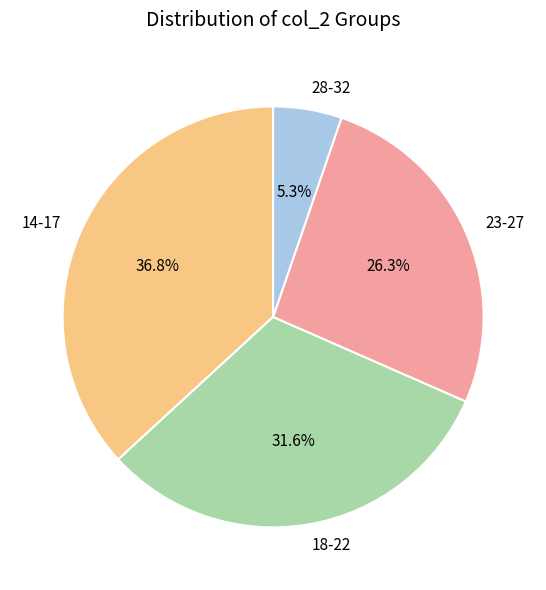

How many segments does this pie chart have?

4